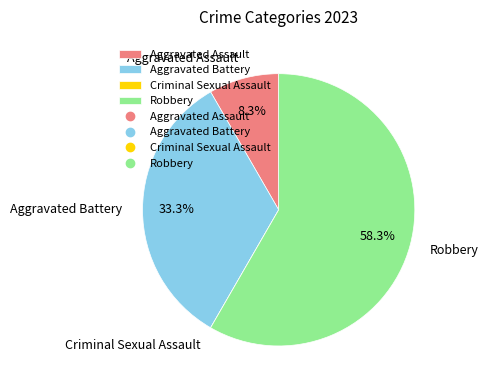

Is the sum of Aggravated Assault and Robbery greater than half?

Yes